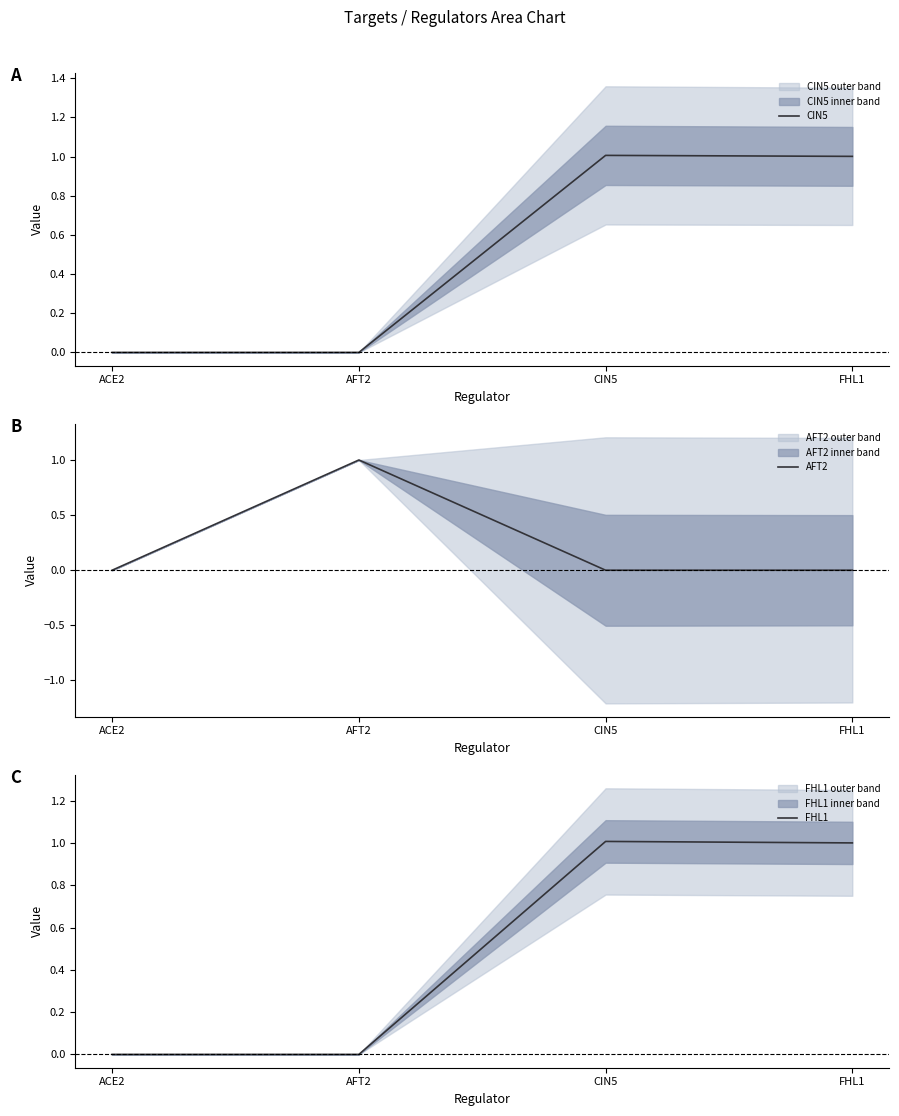

True or false: FHL1 has more than 2 points higher than both neighbors.

False